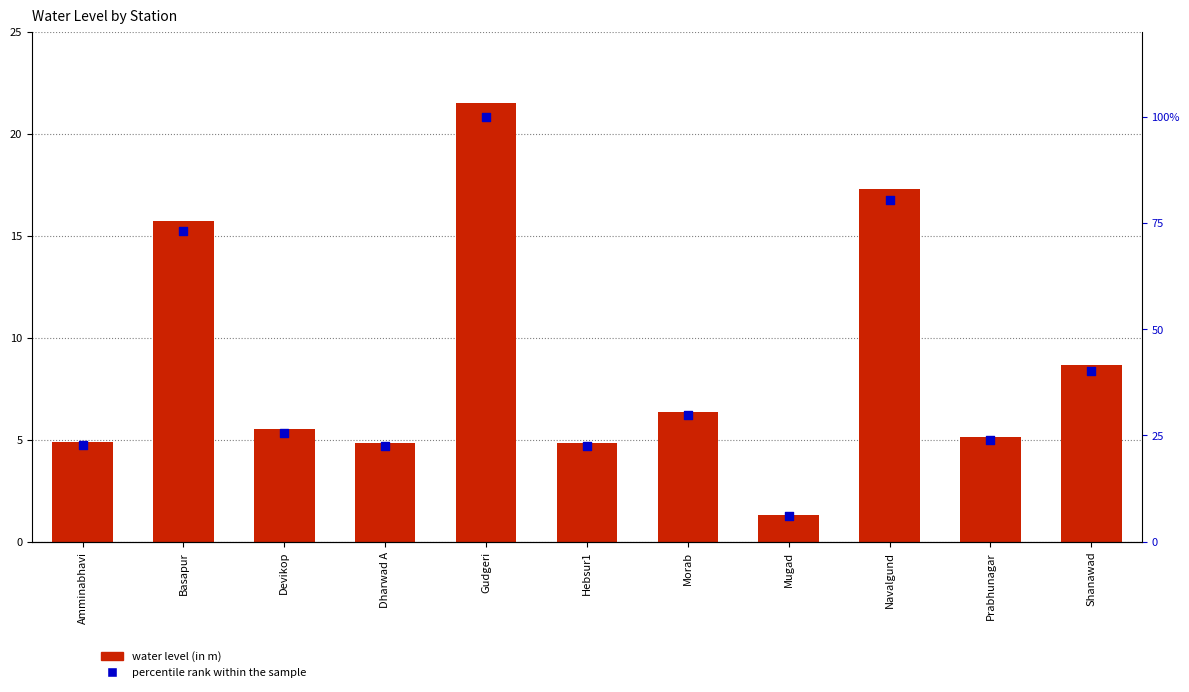

Which series contains the lowest Y value?

water level (in m)